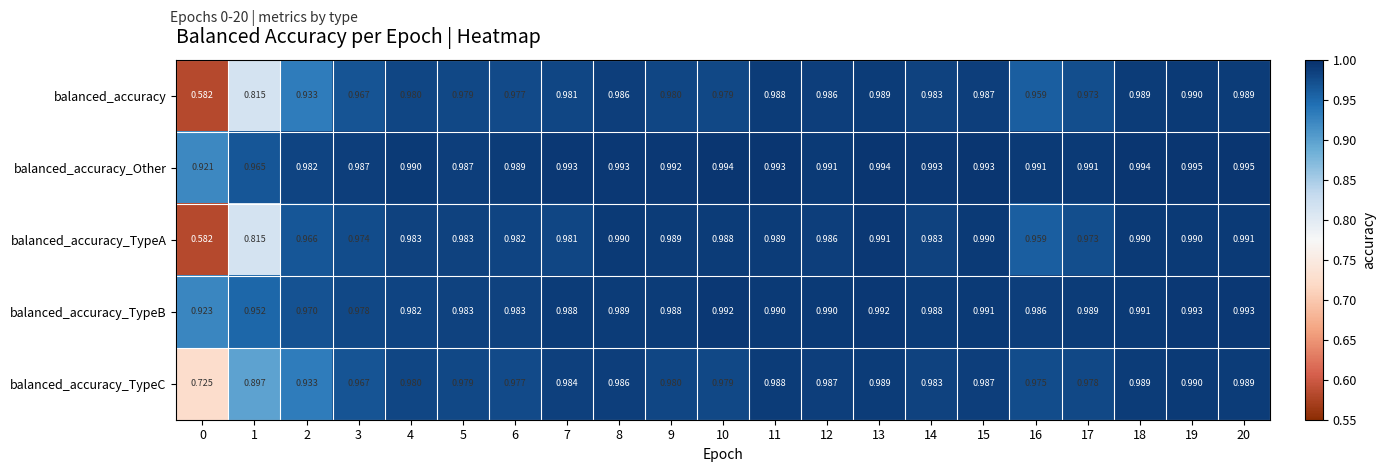

Which series has the largest range (max minus min)?

balanced_accuracy_TypeA